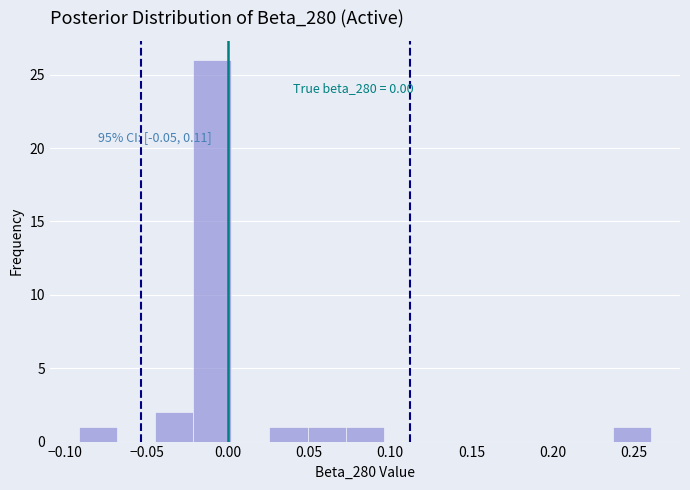

Over which range of the x-axis is the bar tallest?

-0.020 to 0.000